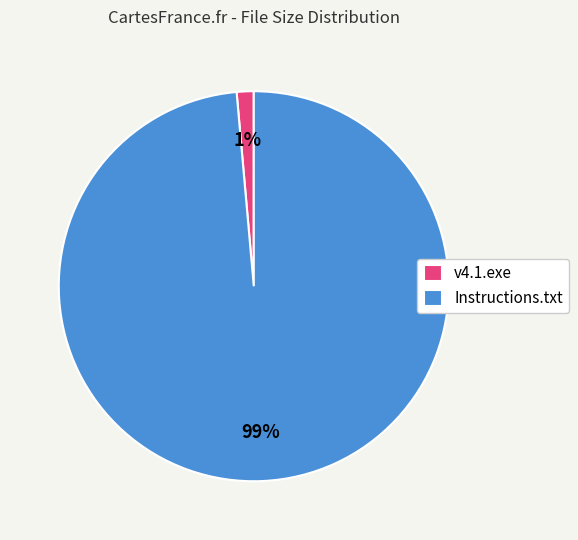

Does Instructions.txt represent more than half of the total?

Yes